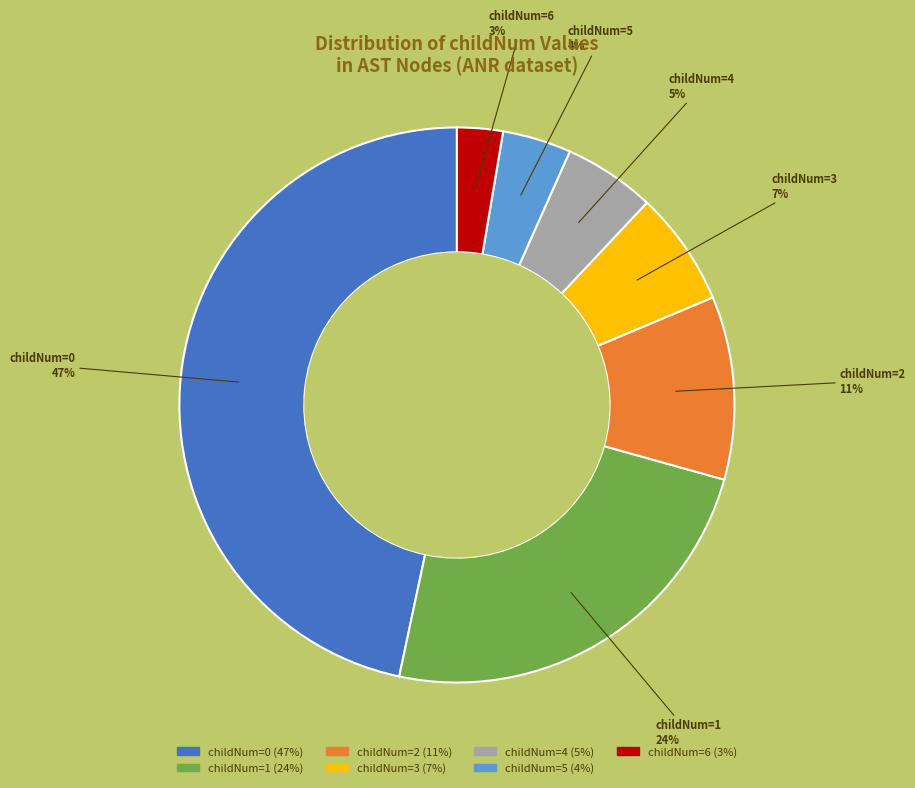

To the nearest percent, what is the difference between the largest and smallest slice percentages?

44%